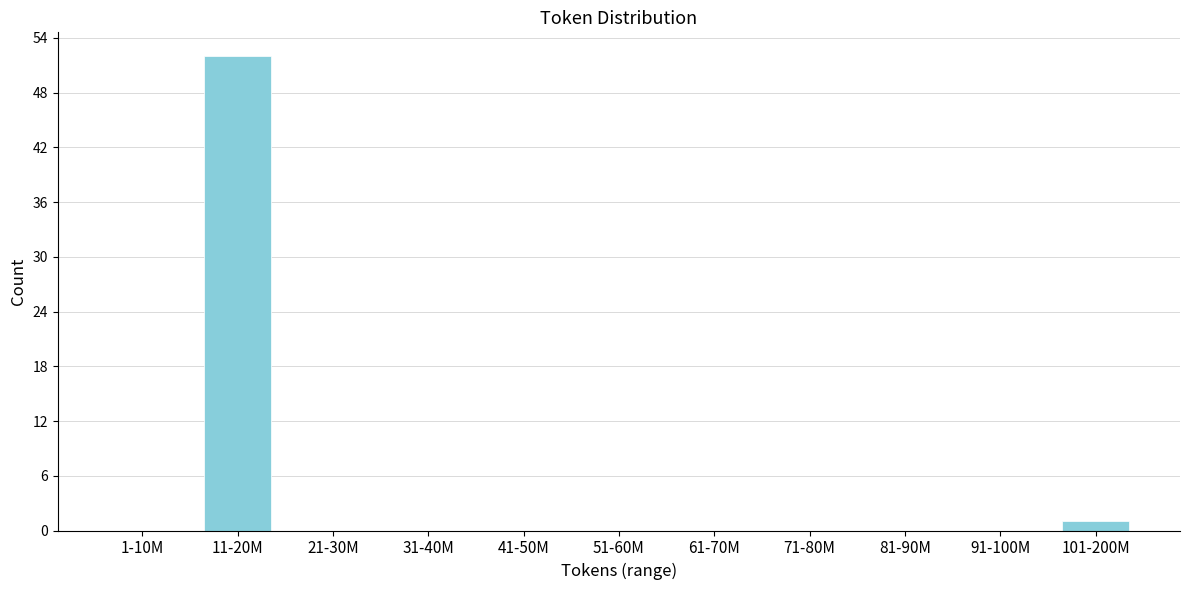

Reading right to left, what are all the values shown in this chart?

101-200M=1	91-100M=0	81-90M=0	71-80M=0	61-70M=0	51-60M=0	41-50M=0	31-40M=0	21-30M=0	11-20M=52	1-10M=0